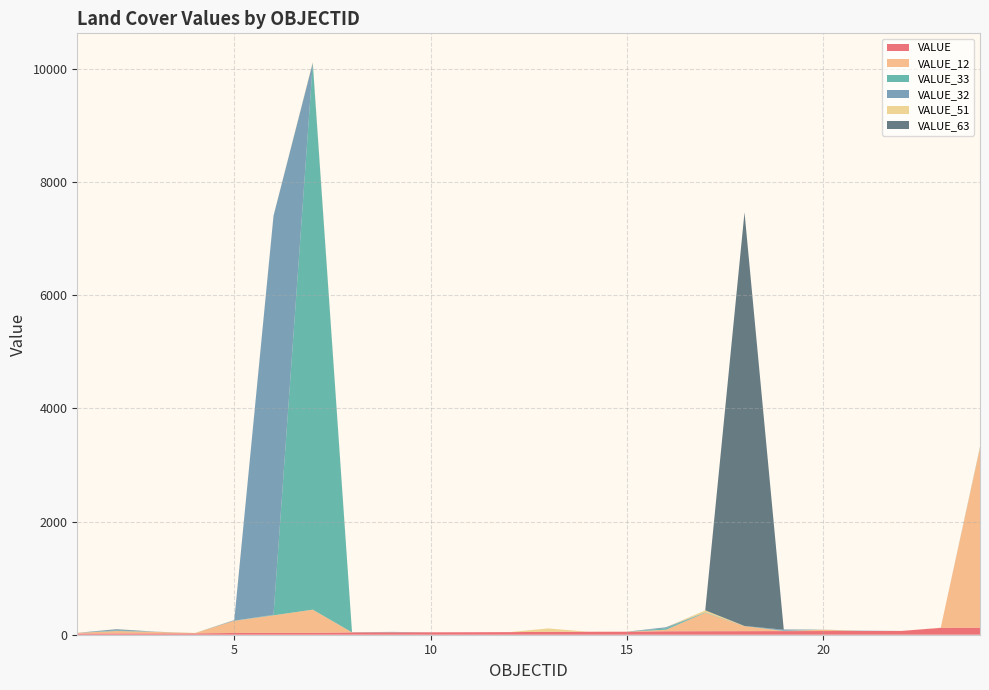

Reading left to right, list all the values displayed in this chart.

VALUE: 1=21	2=22	3=23	4=24	5=31	6=32	7=33	8=41	9=42	10=43	11=44	12=46	13=51	14=52	15=53	16=61	17=62	18=63	19=64	20=65	21=66	22=67	23=121	24=123
VALUE_12: 1=12	2=44	3=27	4=3	5=215	6=311	7=410	8=1	9=2	10=0	11=0	12=0	13=0	14=1	15=0	16=27	17=327	18=89	19=3	20=24	21=0	22=0	23=3	24=3169
VALUE_33: 1=0	2=10	3=2	4=0	5=2	6=10	7=9654	8=2	9=0	10=0	11=0	12=0	13=0	14=0	15=0	16=25	17=8	18=3	19=4	20=1	21=0	22=0	23=0	24=3
VALUE_32: 1=0	2=22	3=2	4=0	5=10	6=7050	7=10	8=0	9=6	10=0	11=0	12=0	13=0	14=0	15=0	16=18	17=0	18=0	19=18	20=0	21=5	22=0	23=0	24=0
VALUE_51: 1=0	2=2	3=0	4=5	5=2	6=1	7=14	8=0	9=0	10=0	11=0	12=0	13=60	14=1	15=1	16=0	17=34	18=0	19=0	20=0	21=0	22=0	23=0	24=16
VALUE_63: 1=0	2=0	3=0	4=0	5=0	6=0	7=0	8=0	9=0	10=0	11=0	12=0	13=0	14=0	15=0	16=1	17=0	18=7309	19=3	20=0	21=0	22=0	23=0	24=7